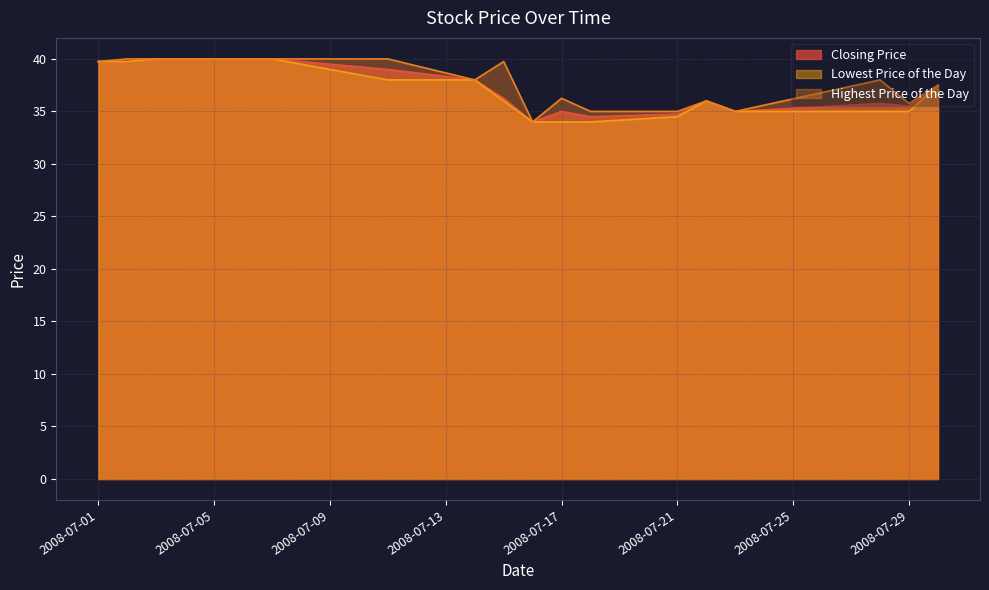

Reading left to right, extract all data points from this chart.

Closing Price: 39.8	39.8	40.0	40.0	40.0	39.8	39.0	38.0	36.2	34.0	35.0	34.5	34.8	36.0	35.0	35.8	35.5	37.5
Lowest Price of the Day: 39.8	39.8	40.0	40.0	40.0	39.5	38.0	38.0	36.0	34.0	34.0	34.0	34.5	36.0	35.0	35.0	35.0	37.5
Highest Price of the Day: 39.8	40.0	40.0	40.0	40.0	40.0	40.0	38.0	39.8	34.0	36.2	35.0	35.0	36.0	35.0	38.0	35.8	37.5